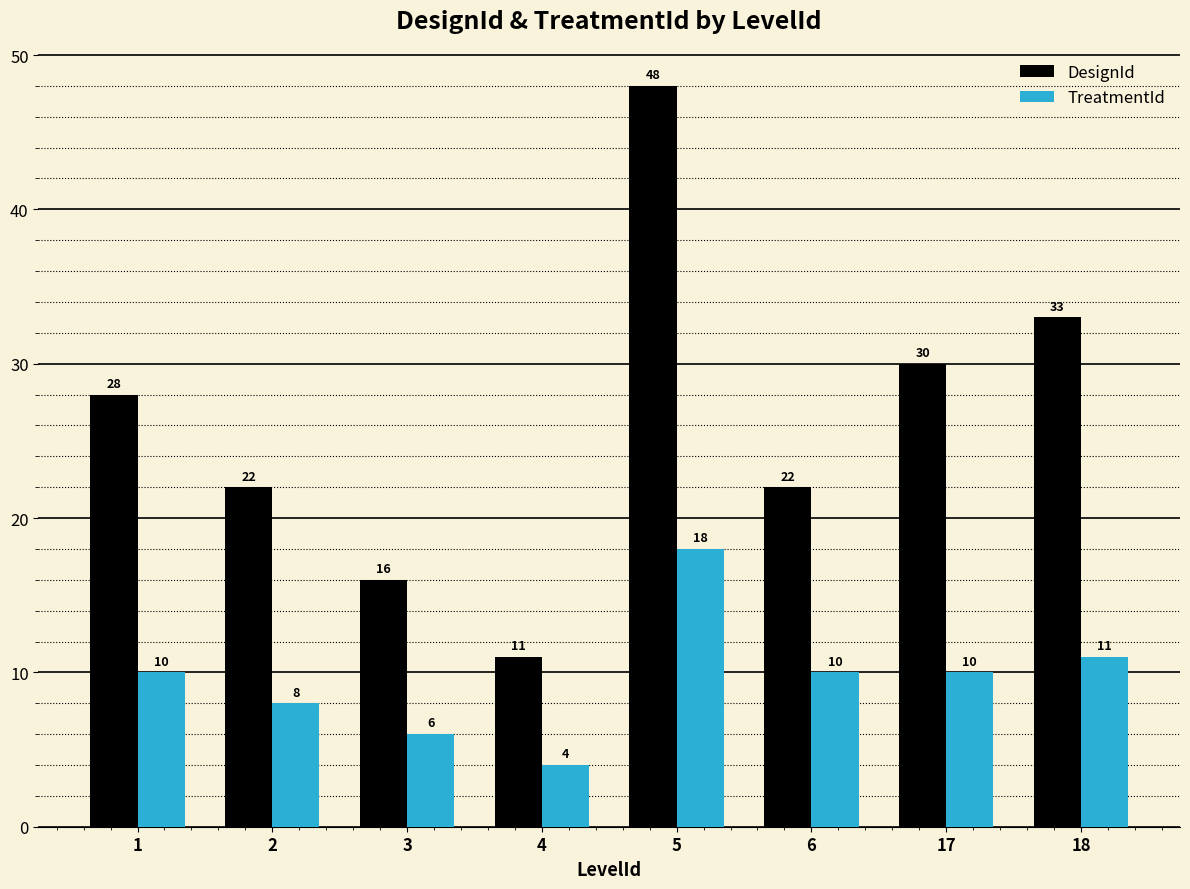

List the series in order of their overall mean, lowest first.

TreatmentId, DesignId